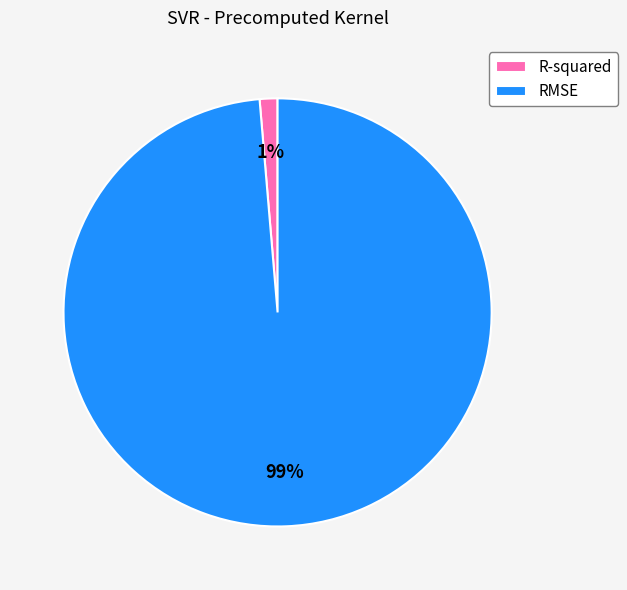

To the nearest percent, what is the average slice percentage?

50%